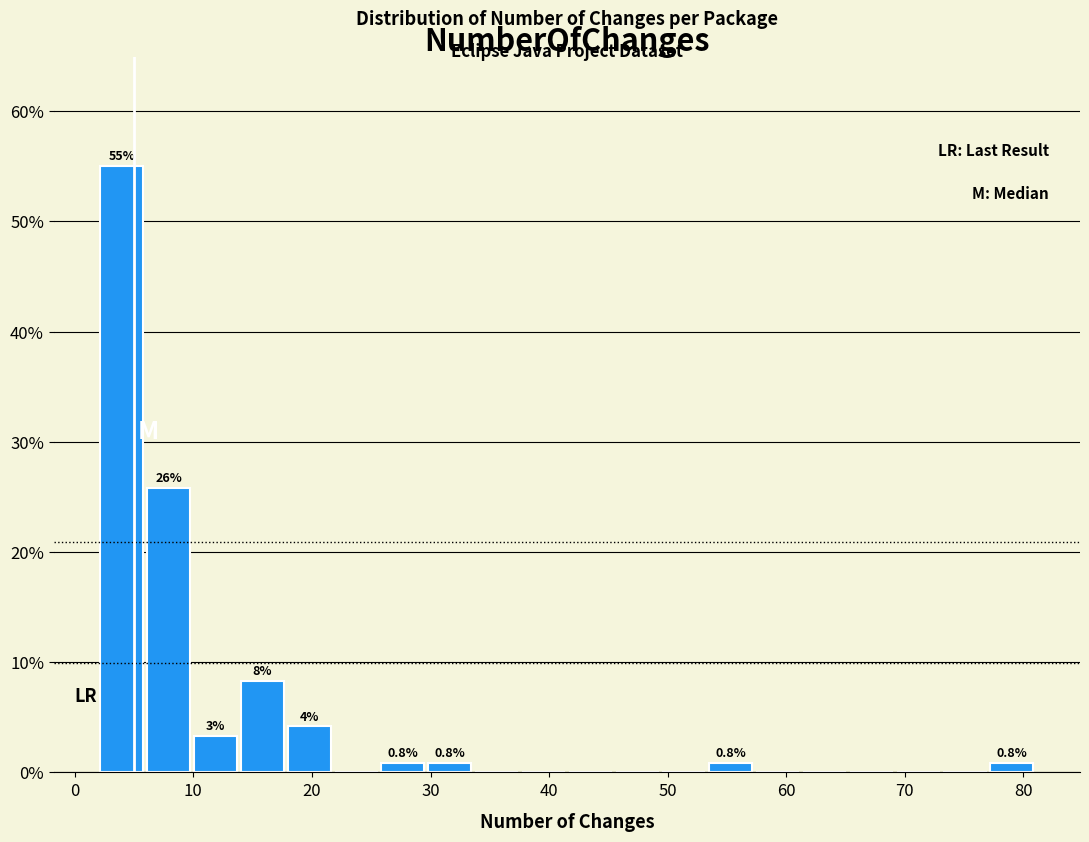

Read against the x-axis, roughly where is the centre of the tallest bar?

4